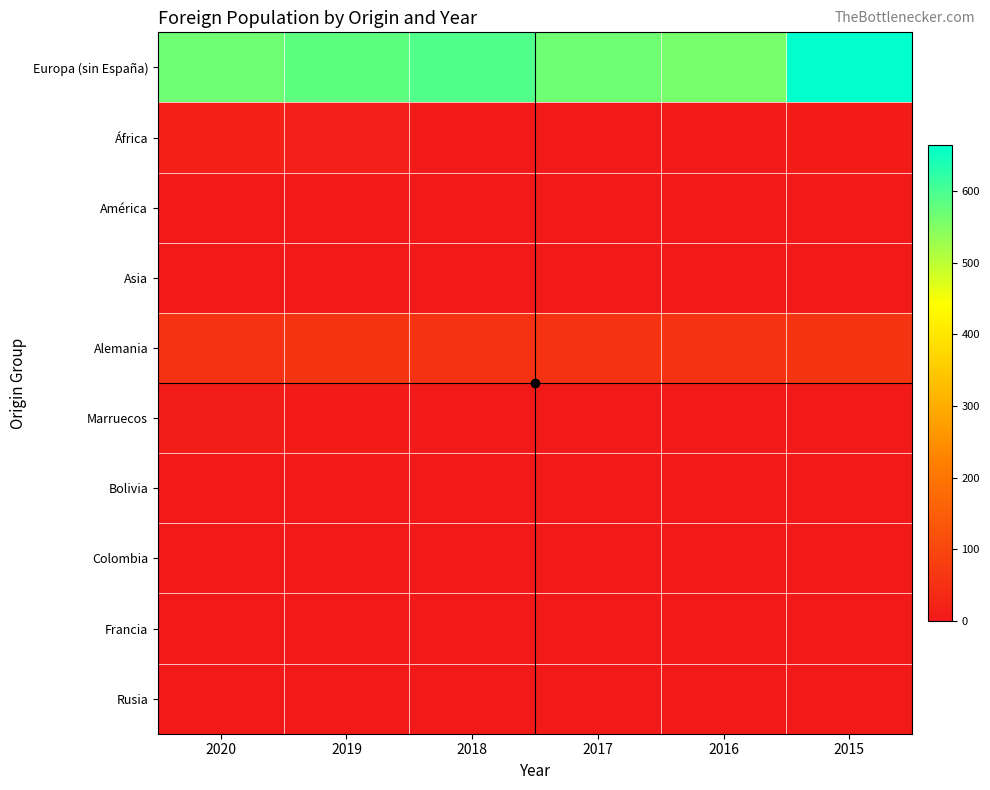

Which series has the largest range (max minus min)?

Europa (sin España)